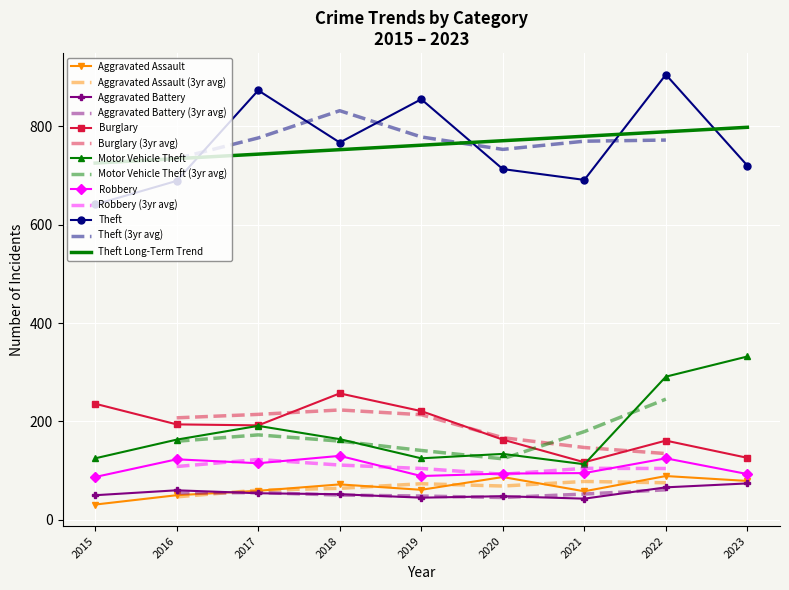

Which has a higher value, 2022 or 2023?

2022